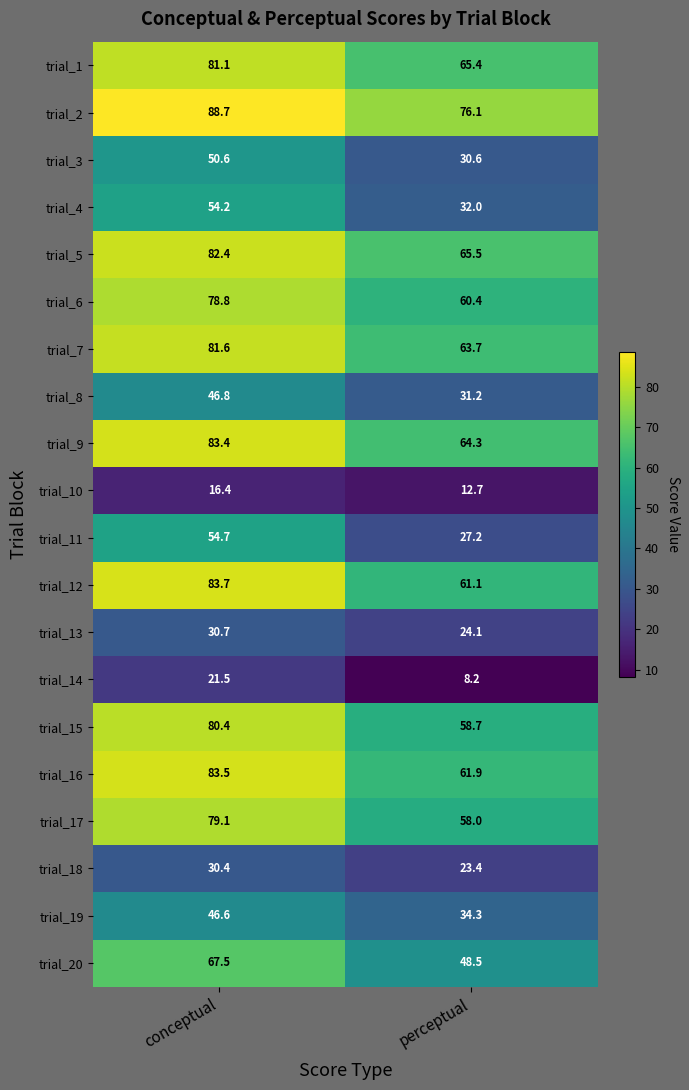

Which series has the largest total across all categories?

trial_2